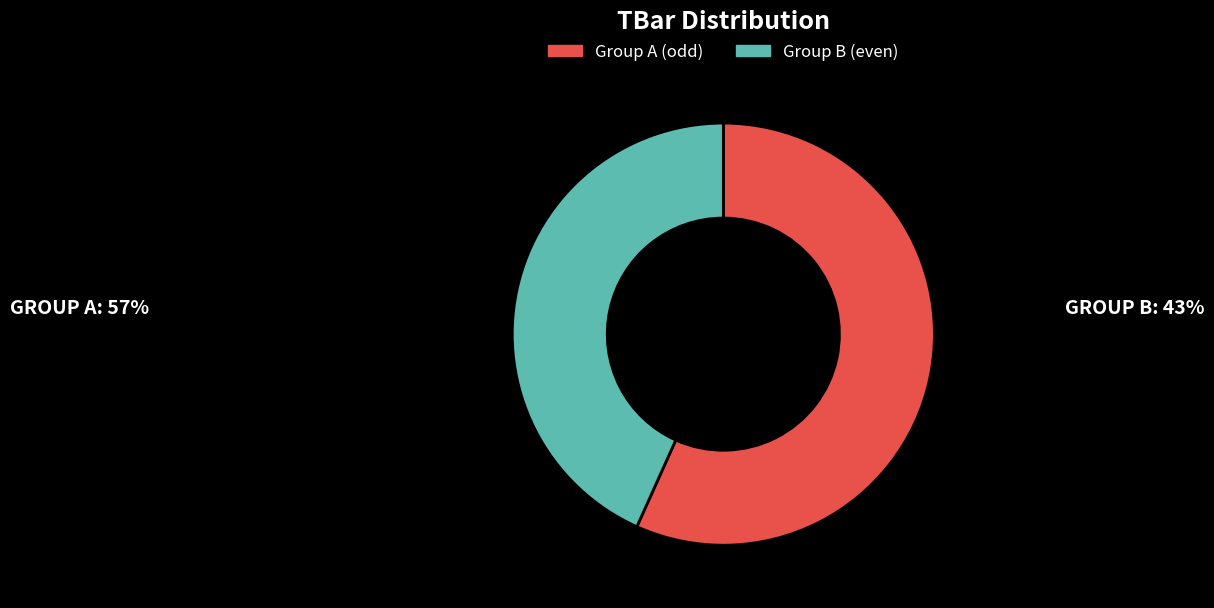

Do Group B (even) and Group A (odd) together represent more than half of the pie?

Yes